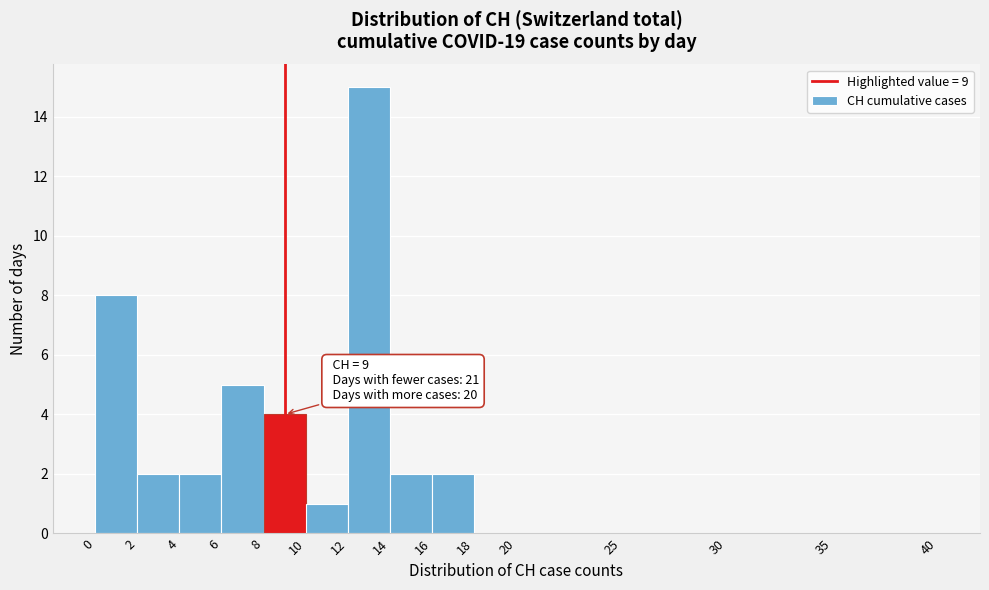

Over which range of the x-axis is the bar tallest?

12 to 14